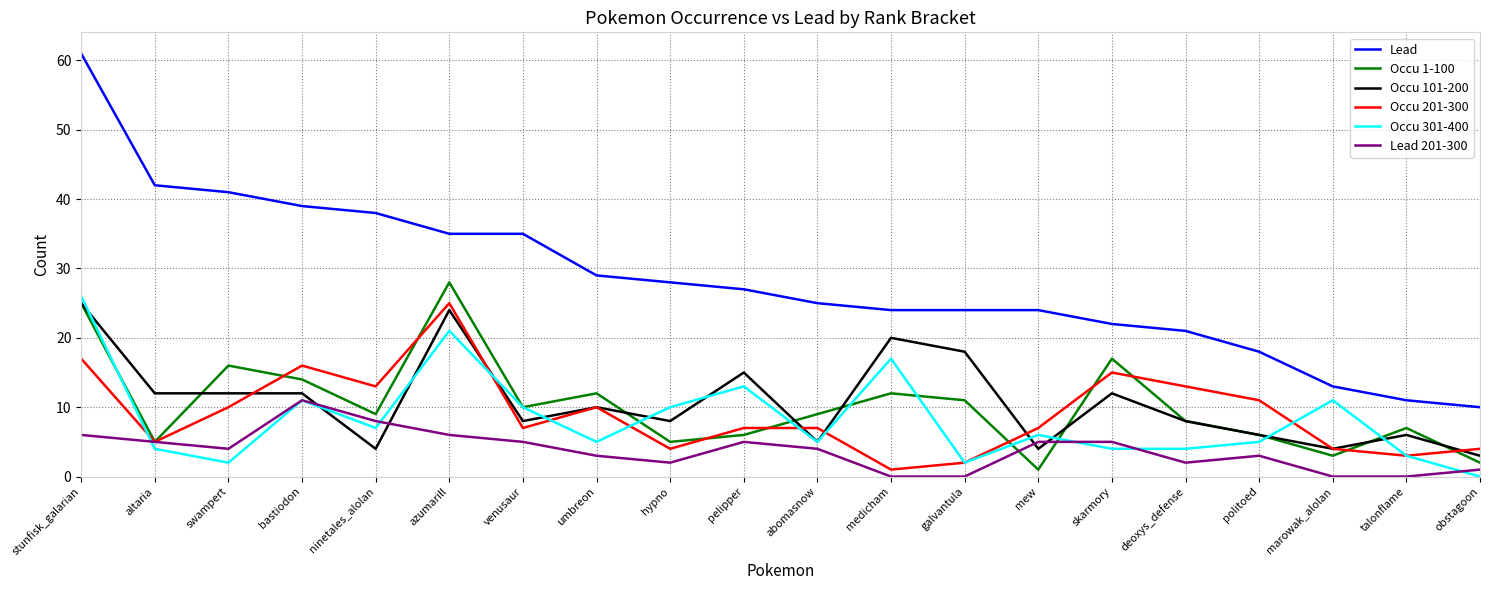

What is the total value across all series at marowak_alolan?

35